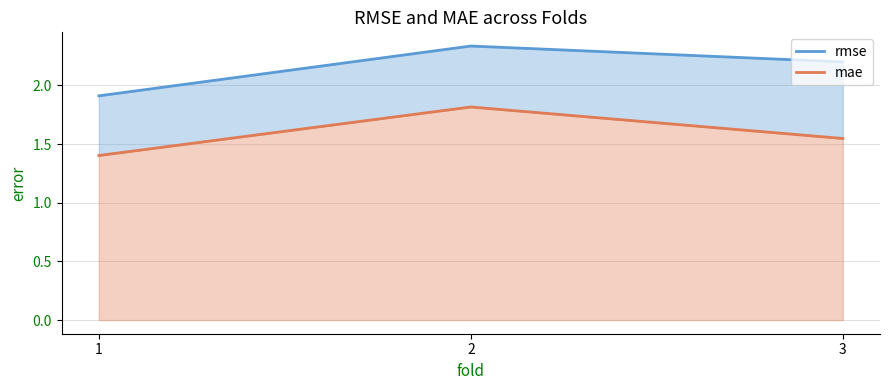

Rank the series at 2 from lowest to highest value.

mae, rmse